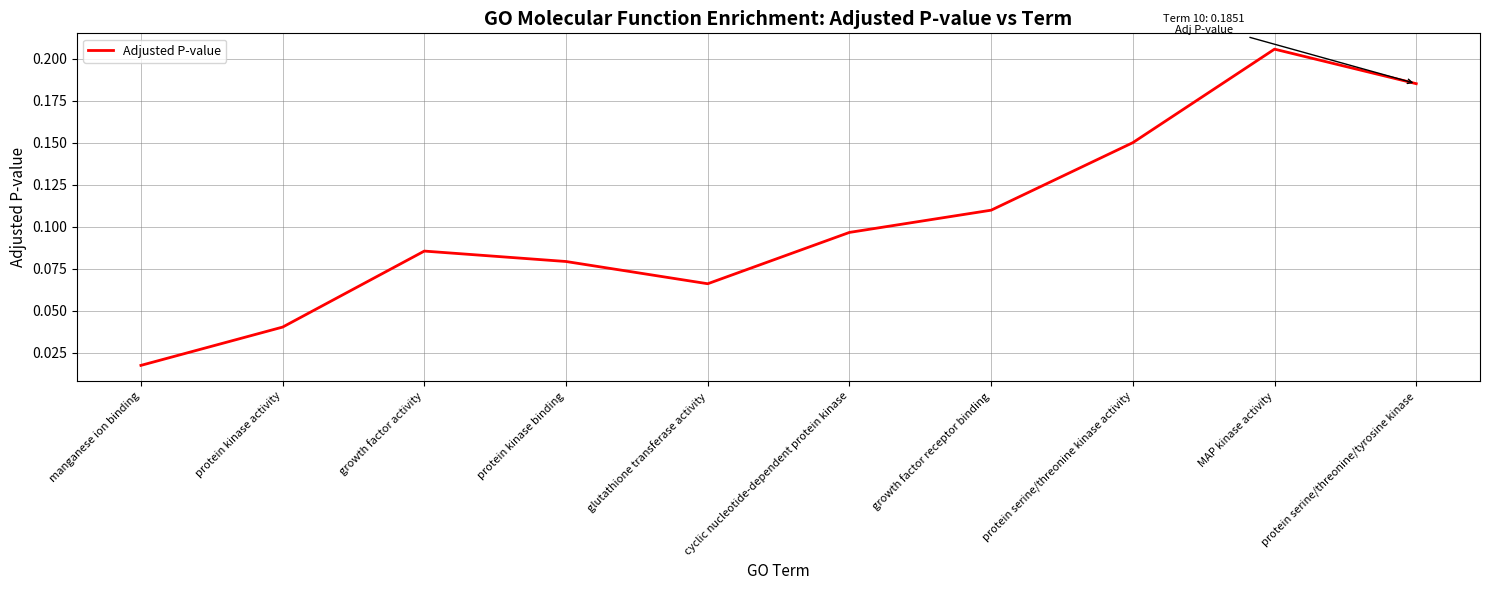

What position from the right is glutathione transferase activity?

6